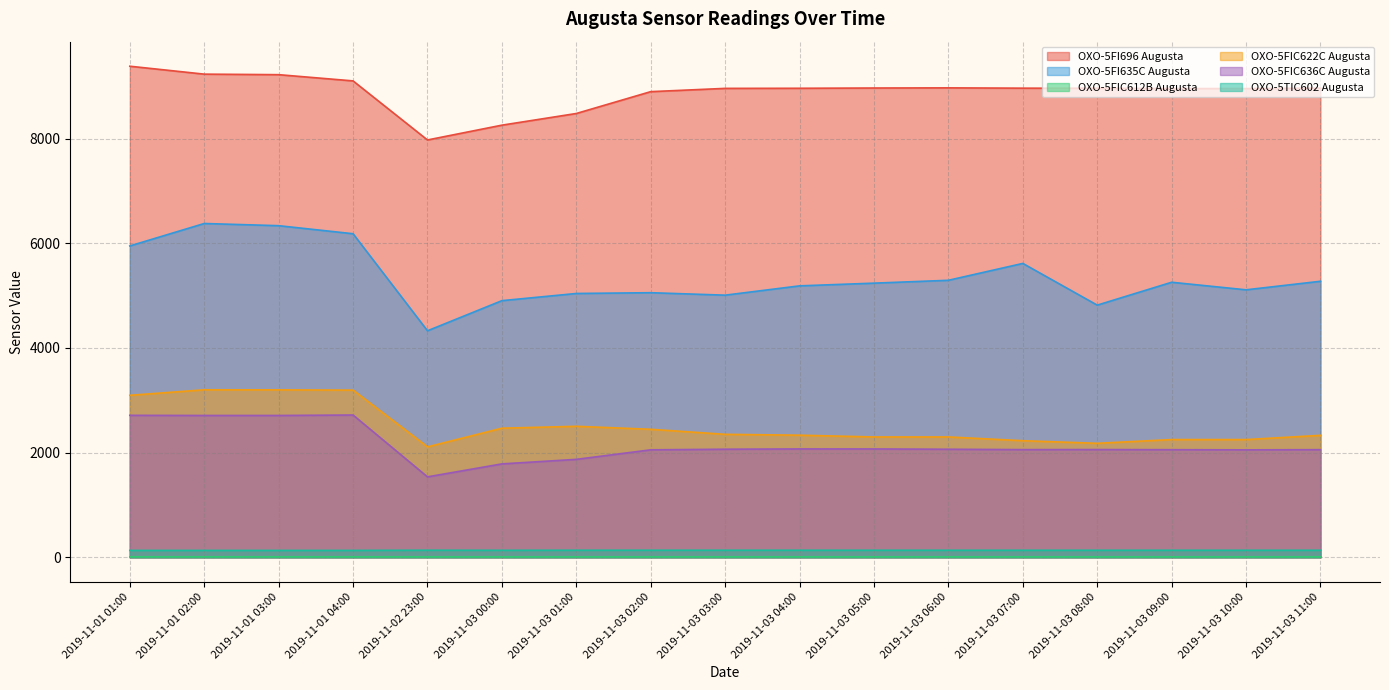

True or false: OXO-5FIC612B Augusta and OXO-5TIC602 Augusta intersect in this chart.

False